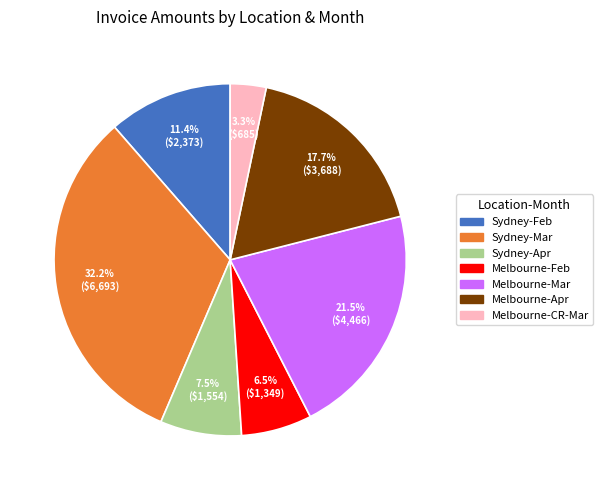

Is there any slice that represents more than half of the pie?

No